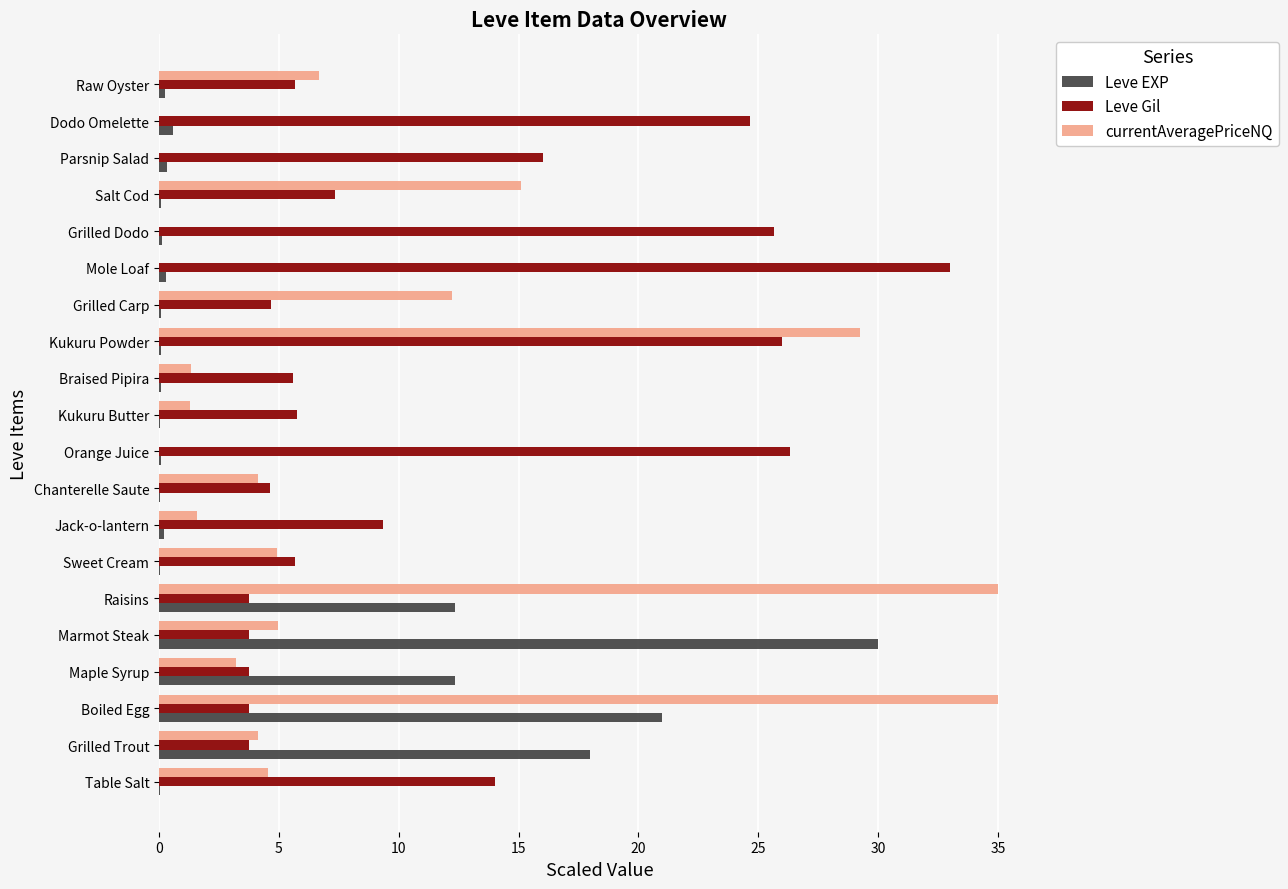

Which series has the largest total across all categories?

Leve Gil